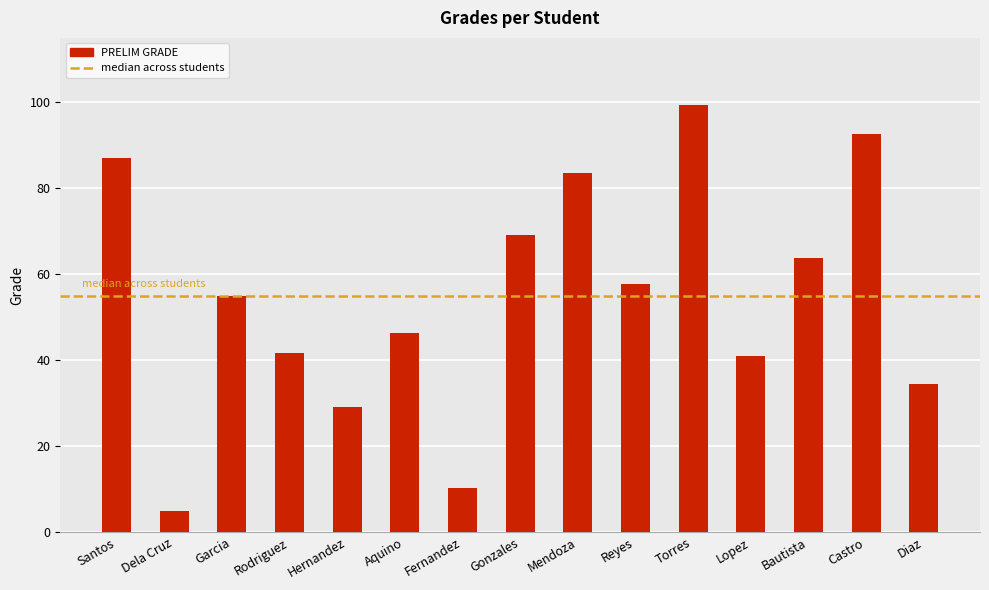

Which category has the lowest value across all series?

Dela Cruz